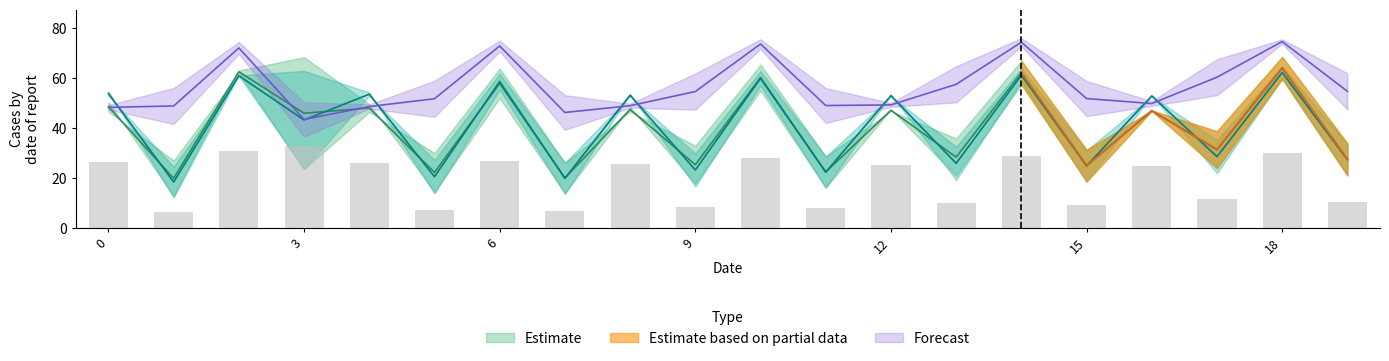

Is it true that Estimate_lower_row0 equals 23.9 at 17?

True